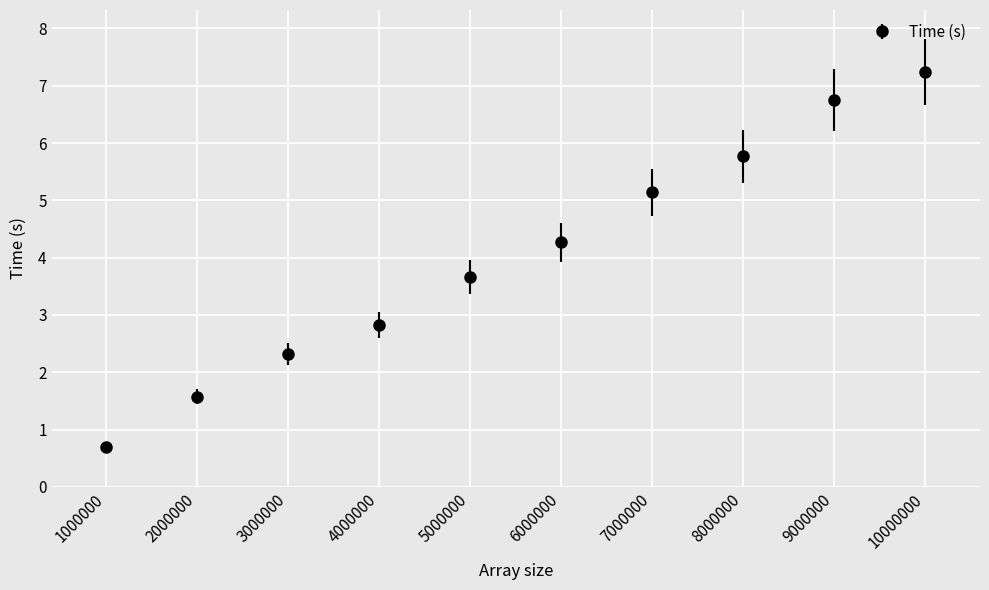

What value does the data have at 10000000?

7.2